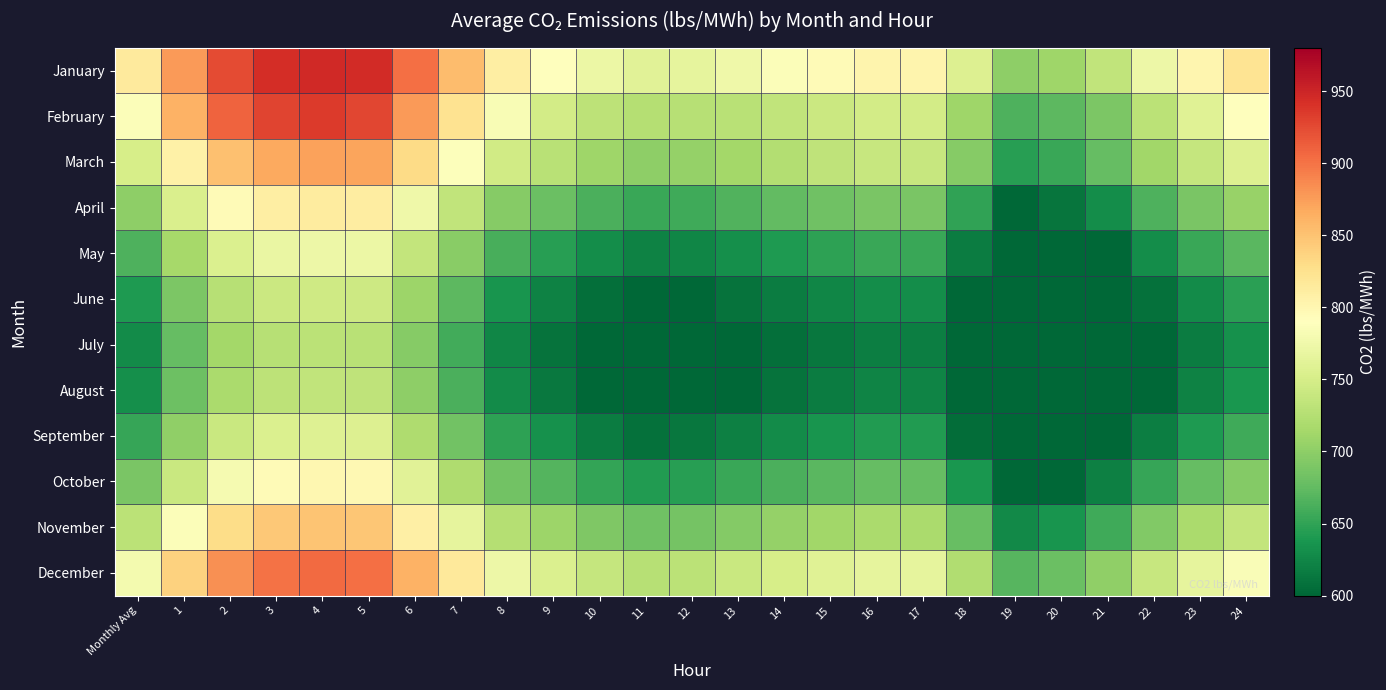

Reading left to right, transcribe all the data shown in this chart.

January: Monthly Avg=815.0	1=877.0	2=925.0	3=943.0	4=947.0	5=945.0	6=902.0	7=855.0	8=810.0	9=791.0	10=772.0	11=761.0	12=765.0	13=775.0	14=786.0	15=795.0	16=802.0	17=802.0	18=756.0	19=700.0	20=711.0	21=734.0	22=773.0	23=801.0	24=822.0
February: Monthly Avg=786.0	1=862.0	2=909.0	3=929.0	4=935.0	5=928.0	6=877.0	7=823.0	8=783.0	9=748.0	10=732.0	11=725.0	12=727.0	13=728.0	14=735.0	15=742.0	16=748.0	17=748.0	18=710.0	19=665.0	20=672.0	21=690.0	22=730.0	23=760.0	24=790.0
March: Monthly Avg=750.6	1=807.7	2=851.9	3=868.5	4=872.2	5=870.3	6=830.7	7=787.5	8=746.0	9=728.5	10=711.0	11=700.9	12=704.6	13=713.8	14=723.9	15=732.2	16=738.6	17=738.6	18=696.3	19=644.7	20=654.8	21=676.0	22=711.9	23=737.7	24=757.1
April: Monthly Avg=700.1	1=753.3	2=794.6	3=810.0	4=813.5	5=811.8	6=774.8	7=734.4	8=695.8	9=679.5	10=663.1	11=653.7	12=657.1	13=665.7	14=675.2	15=682.9	16=688.9	17=688.9	18=649.4	19=601.3	20=610.7	21=630.5	22=664.0	23=688.1	24=706.1
May: Monthly Avg=665.0	1=715.6	2=754.8	3=769.5	4=772.8	5=771.1	6=736.0	7=697.7	8=661.0	9=645.5	10=630.0	11=621.0	12=624.2	13=632.4	14=641.4	15=648.7	16=654.4	17=654.4	18=616.9	19=571.2	20=580.2	21=598.9	22=630.8	23=653.6	24=670.8
June: Monthly Avg=640.6	1=689.3	2=727.1	3=741.2	4=744.3	5=742.8	6=709.0	7=672.0	8=636.7	9=621.7	10=606.8	11=598.1	12=601.3	13=609.1	14=617.8	15=624.9	16=630.4	17=630.4	18=594.2	19=550.2	20=558.8	21=576.9	22=607.6	23=629.6	24=646.1
July: Monthly Avg=628.4	1=676.2	2=713.2	3=727.1	4=730.1	5=728.6	6=695.4	7=659.2	8=624.5	9=609.9	10=595.2	11=586.7	12=589.8	13=597.5	14=606.0	15=612.9	16=618.3	17=618.3	18=582.9	19=539.7	20=548.2	21=565.9	22=596.0	23=617.6	24=633.8
August: Monthly Avg=632.4	1=680.6	2=717.8	3=731.8	4=734.9	5=733.3	6=700.0	7=663.5	8=628.6	9=613.8	10=599.1	11=590.5	12=593.6	13=601.4	14=609.9	15=616.9	16=622.4	17=622.4	18=586.7	19=543.2	20=551.7	21=569.6	22=599.8	23=621.6	24=637.9
September: Monthly Avg=652.0	1=701.6	2=740.0	3=754.4	4=757.6	5=756.0	6=721.6	7=684.0	8=648.0	9=632.8	10=617.6	11=608.8	12=612.0	13=620.0	14=628.8	15=636.0	16=641.6	17=641.6	18=604.8	19=560.0	20=568.8	21=587.2	22=618.4	23=640.8	24=657.6
October: Monthly Avg=687.9	1=740.2	2=780.7	3=795.9	4=799.3	5=797.6	6=761.3	7=721.6	8=683.6	9=667.6	10=651.6	11=642.3	12=645.7	13=654.1	14=663.4	15=671.0	16=676.9	17=676.9	18=638.1	19=590.8	20=600.1	21=619.5	22=652.4	23=676.0	24=693.8
November: Monthly Avg=730.2	1=785.8	2=828.8	3=844.9	4=848.5	5=846.7	6=808.2	7=766.1	8=725.8	9=708.7	10=691.7	11=681.9	12=685.4	13=694.4	14=704.3	15=712.3	16=718.6	17=718.6	18=677.4	19=627.2	20=637.1	21=657.7	22=692.6	23=717.7	24=736.5
December: Monthly Avg=778.3	1=837.5	2=883.4	3=900.6	4=904.4	5=902.5	6=861.4	7=816.5	8=773.5	9=755.4	10=737.3	11=726.8	12=730.6	13=740.1	14=750.6	15=759.2	16=765.9	17=765.9	18=722.0	19=668.5	20=679.0	21=701.0	22=738.2	23=765.0	24=785.0